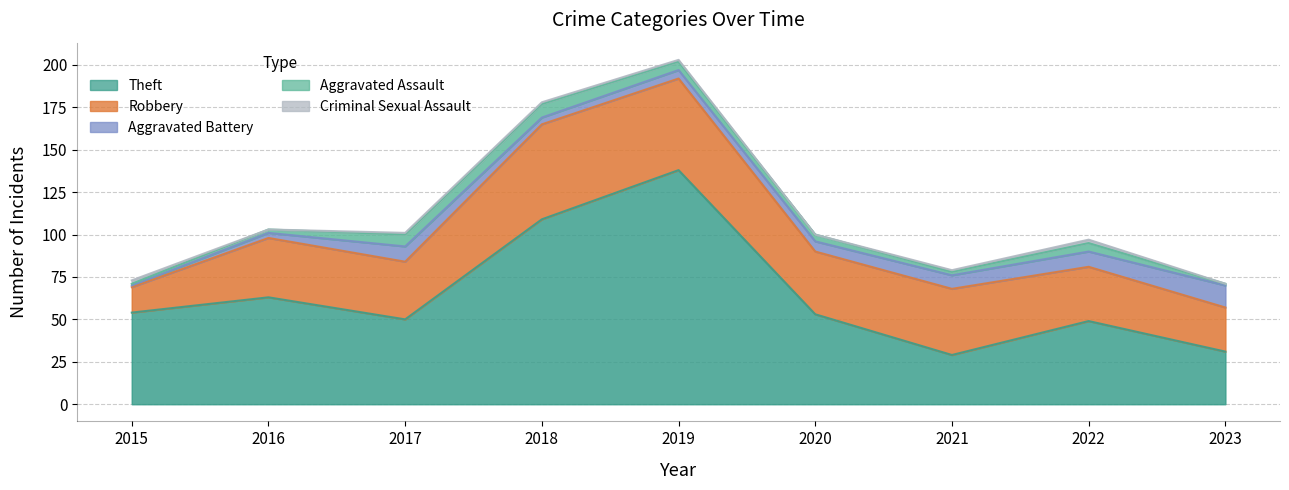

What is the sum of all Criminal Sexual Assault values?

8